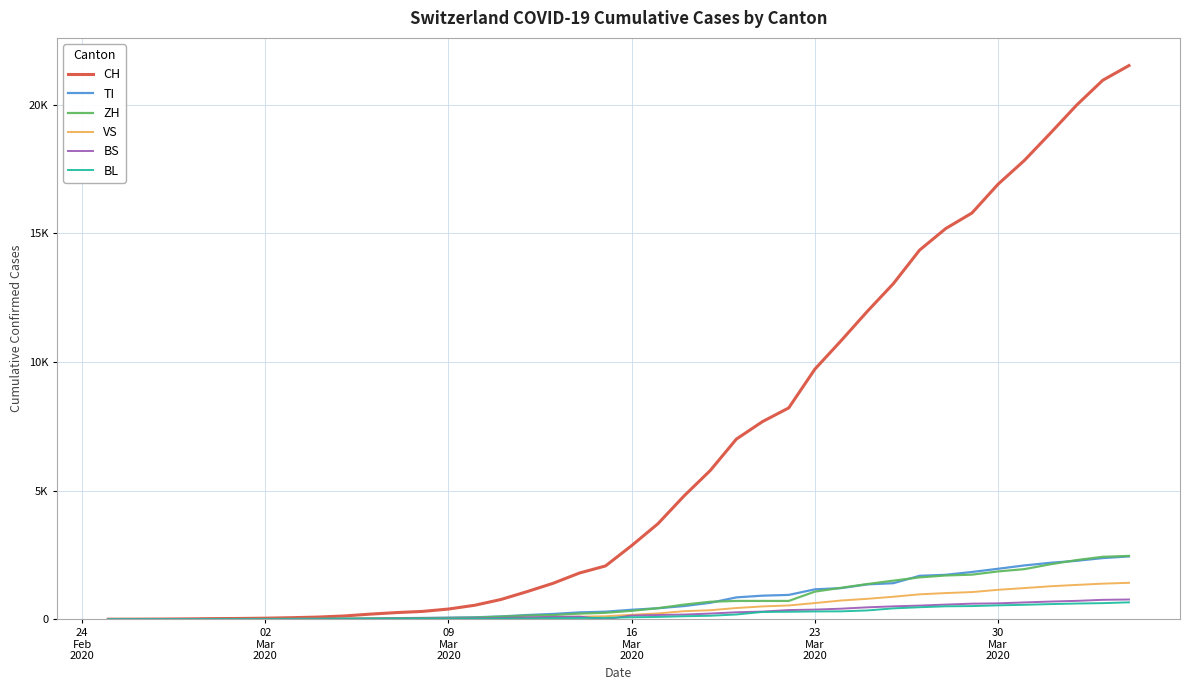

Which series has the largest range (max minus min)?

CH